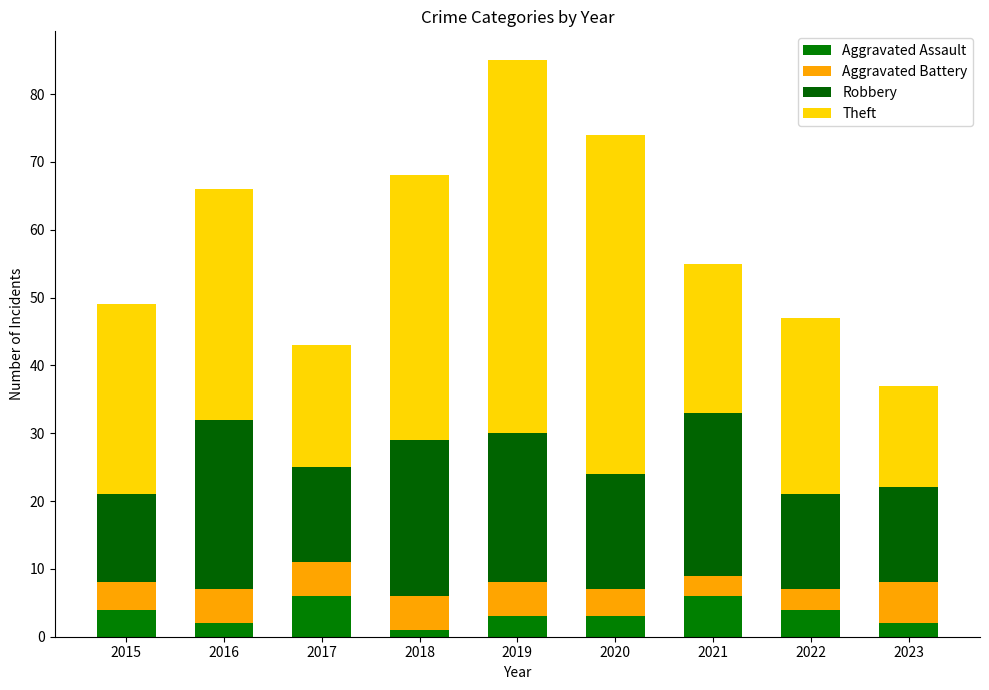

Rank the series at 2023 from lowest to highest value.

Aggravated Assault, Aggravated Battery, Robbery, Theft